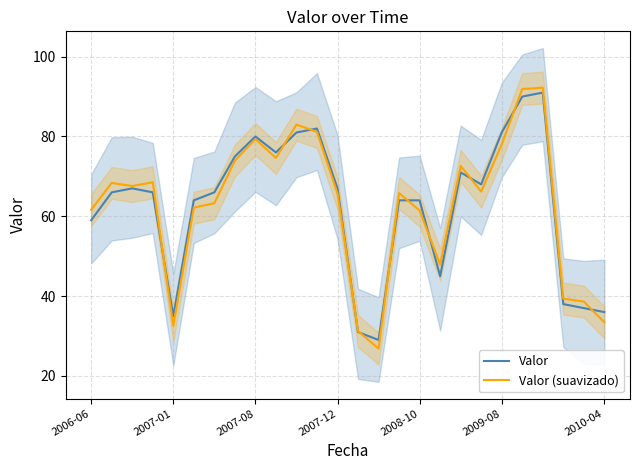

In Valor (suavizado), how many points are higher than both neighbors (excluding endpoints)?

7